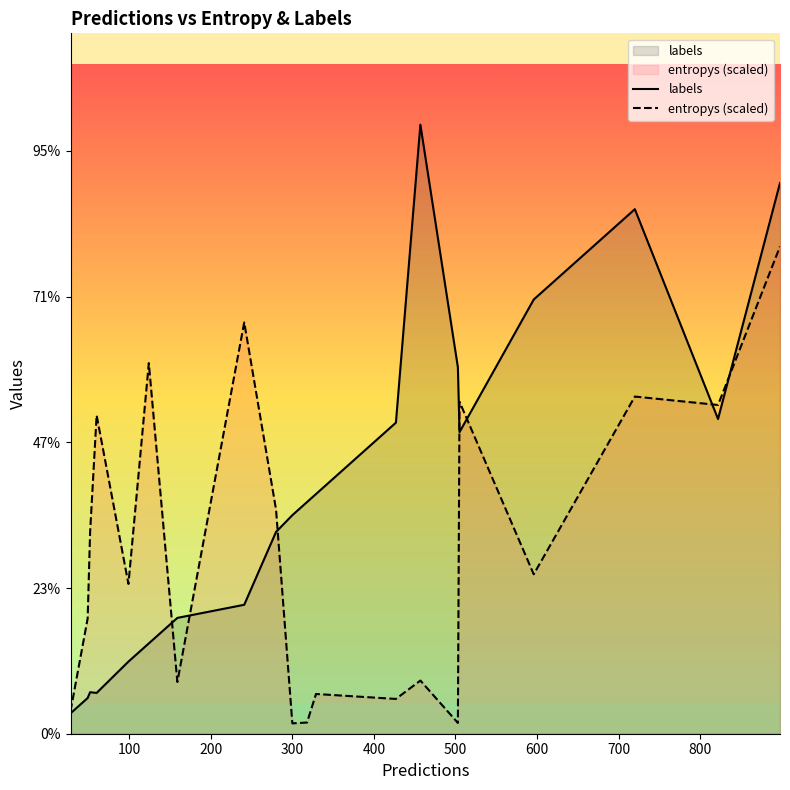

Which has a higher value, 800 or 300?

800